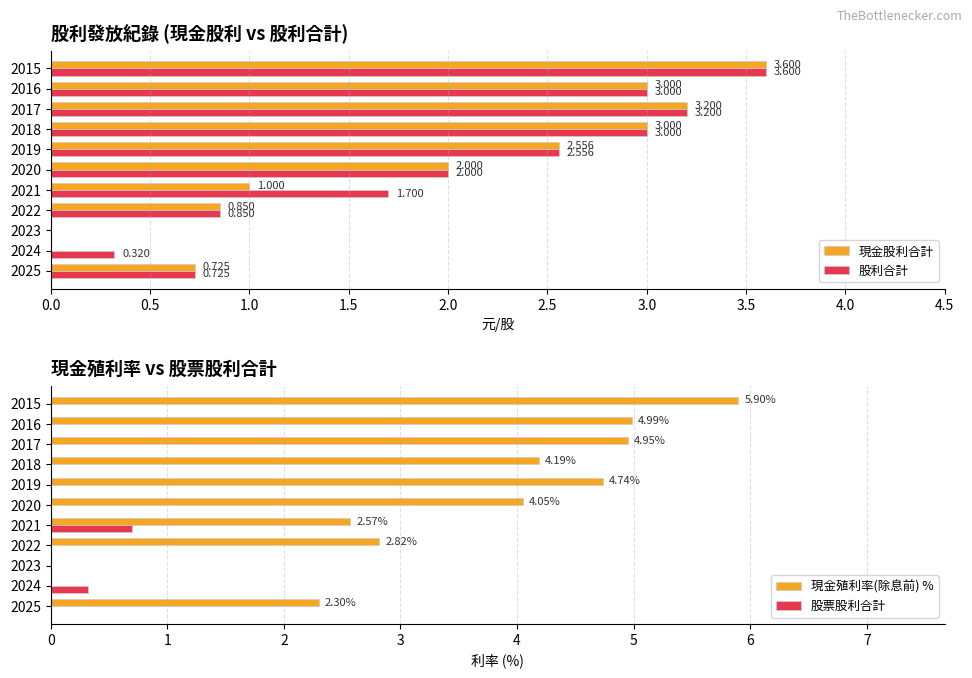

What is the sum of all 現金殖利率(除息前) % values?

36.5